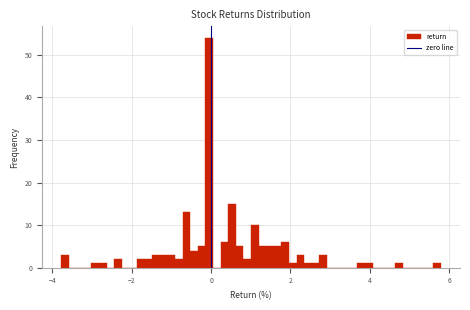

Read against the x-axis, roughly where is the centre of the tallest bar?

0.0